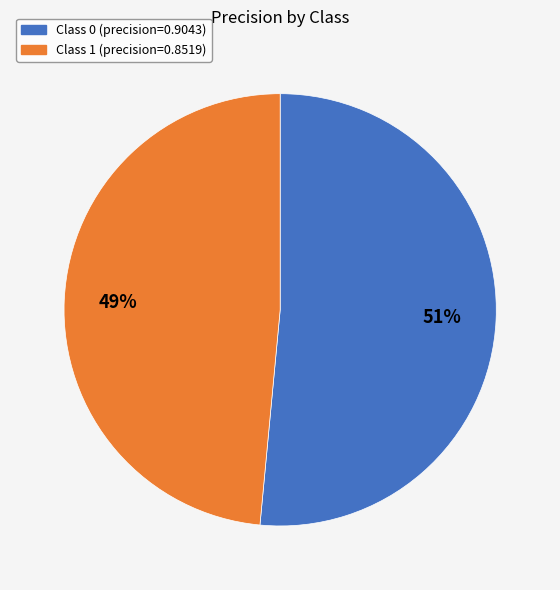

Is there a majority slice in this chart?

Yes